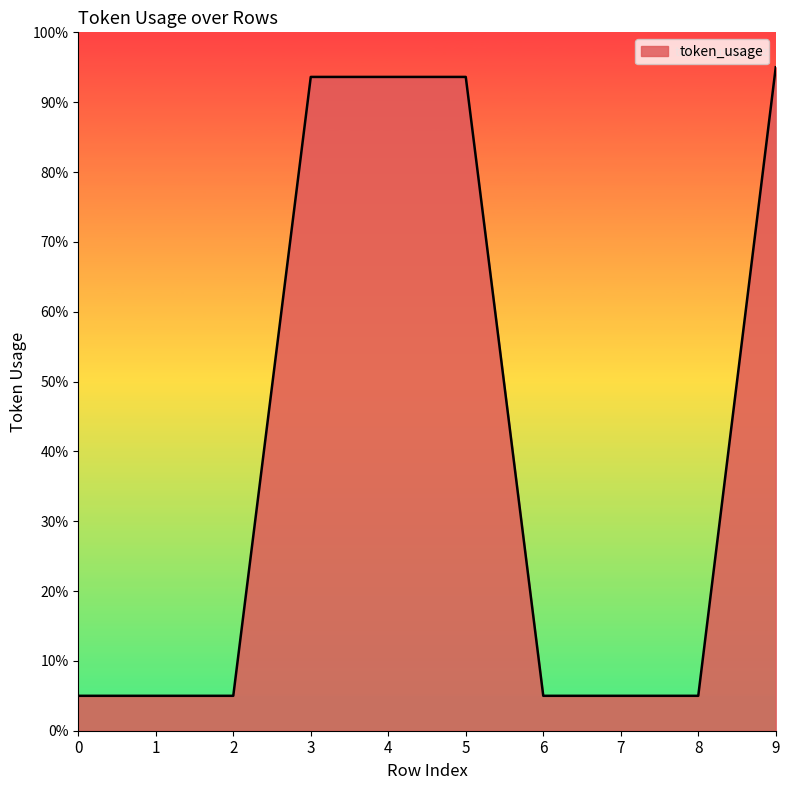

What is the greatest value displayed?

95.0